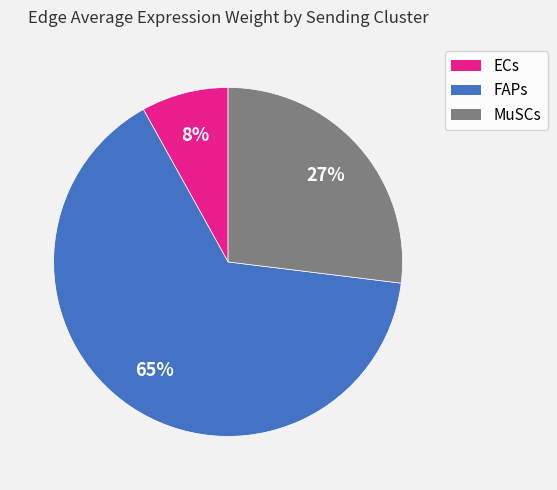

Which category has the smallest portion of the pie?

ECs